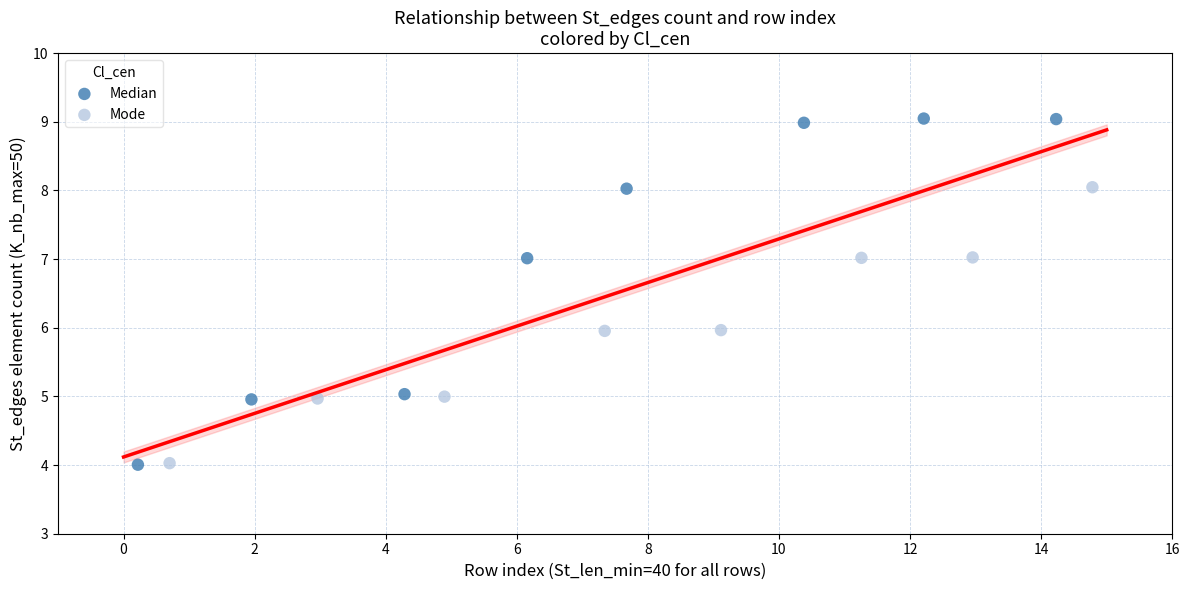

What are all the series names shown in the legend?

Median, Mode